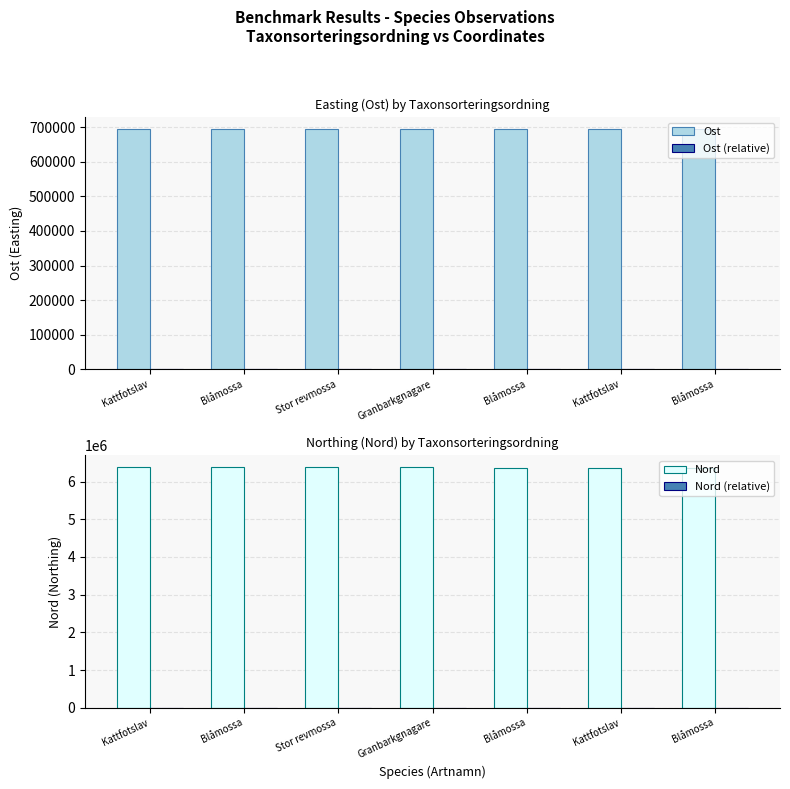

Which category has the highest value in the Nord (relative) series?

Blåmossa